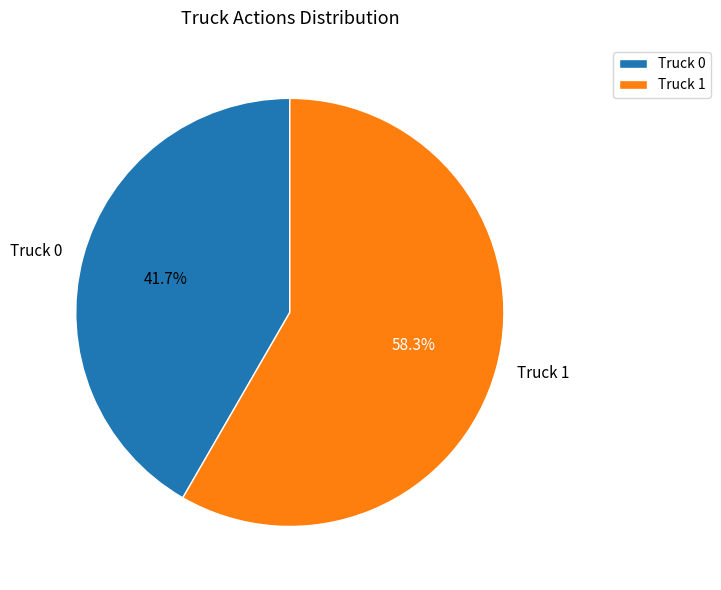

To the nearest percent, what portion does Truck 0 represent?

42%